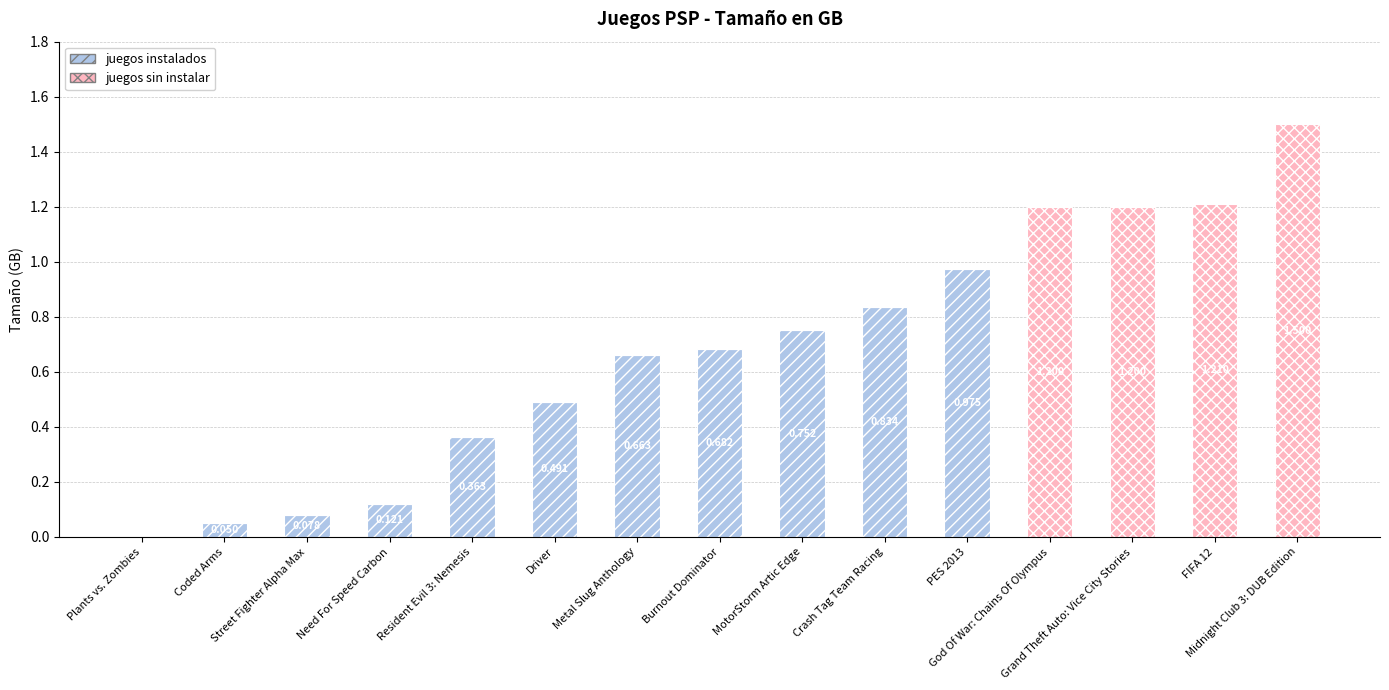

The juegos instalados series shows 0.4 at God Of War: Chains Of Olympus. True or false?

False